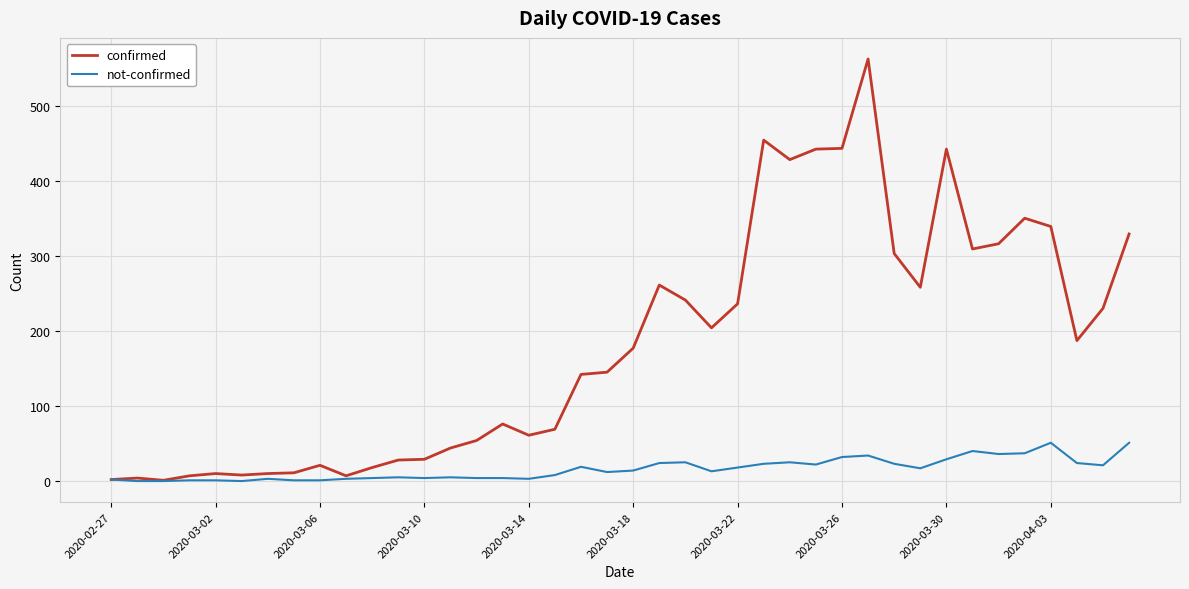

Which series has the largest total across all categories?

confirmed